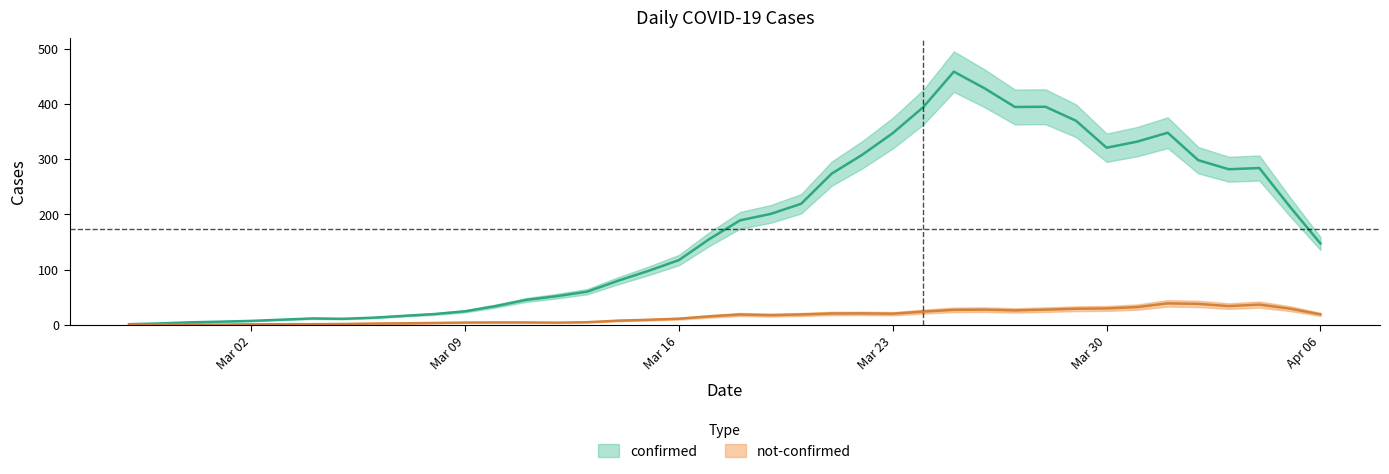

True or false: confirmed and not-confirmed cross at least once.

False